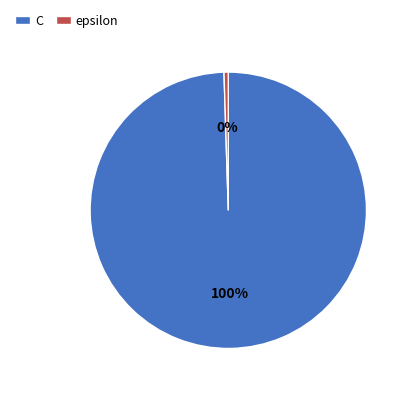

Which has a higher value, epsilon or C?

C